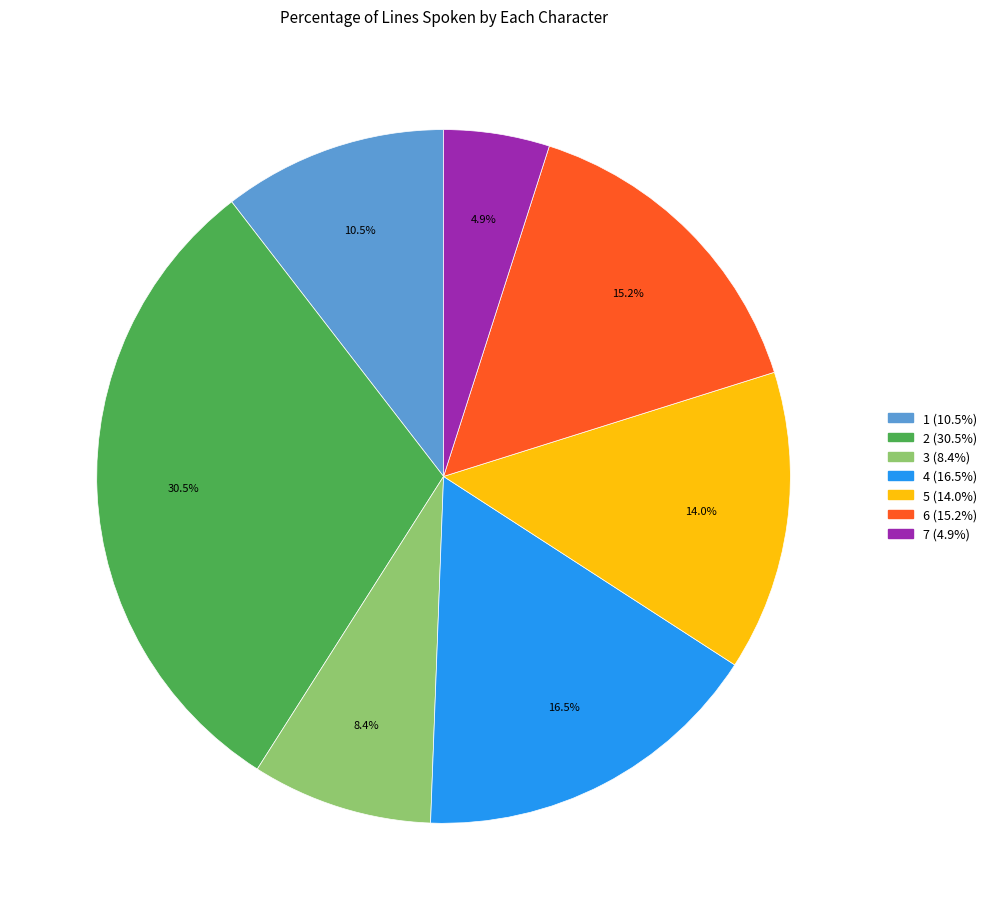

What is the total percentage of 7 and 5?

18.9%